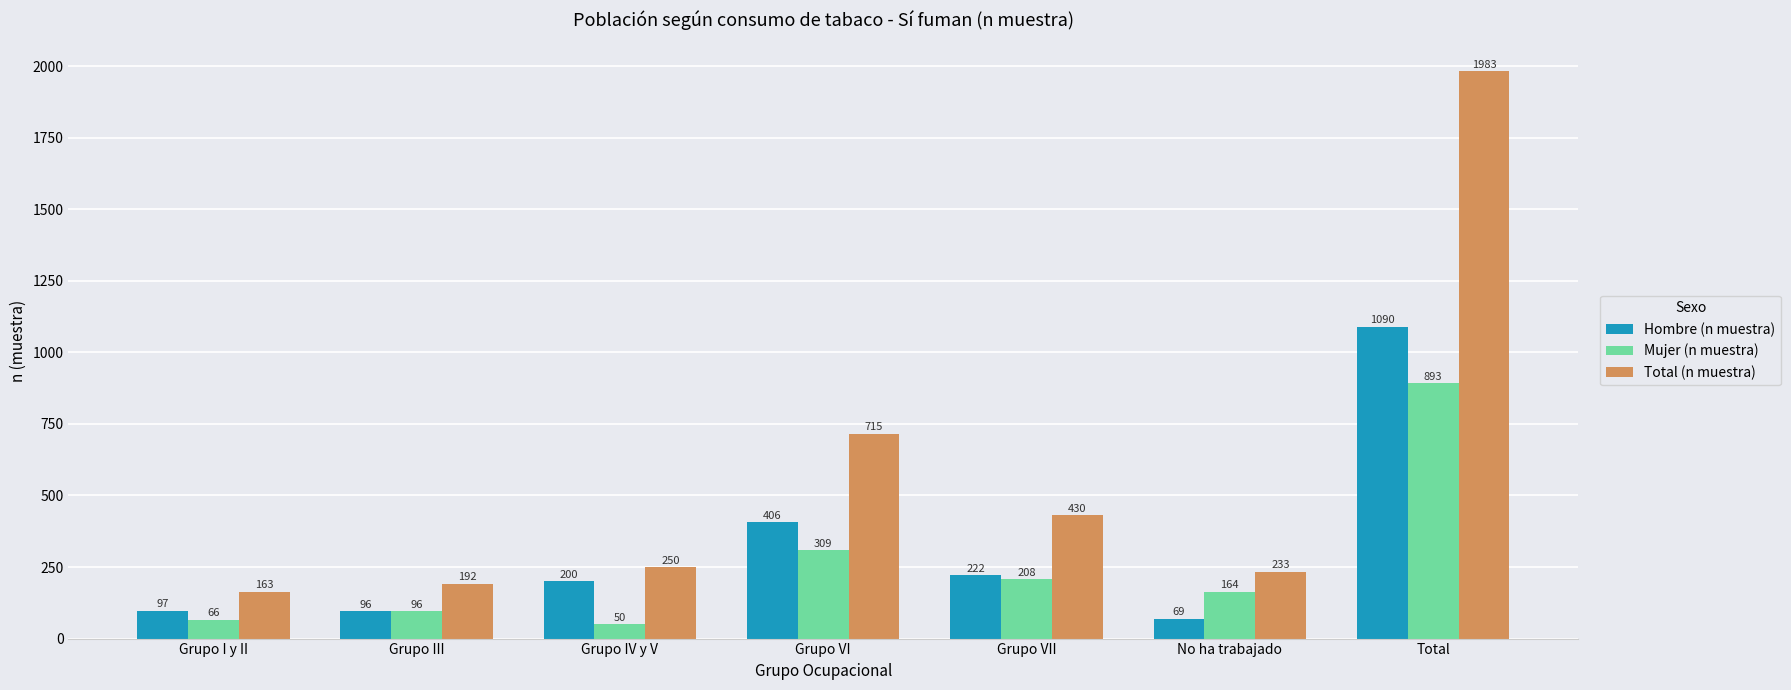

At which category is the sum across all series the highest?

Total